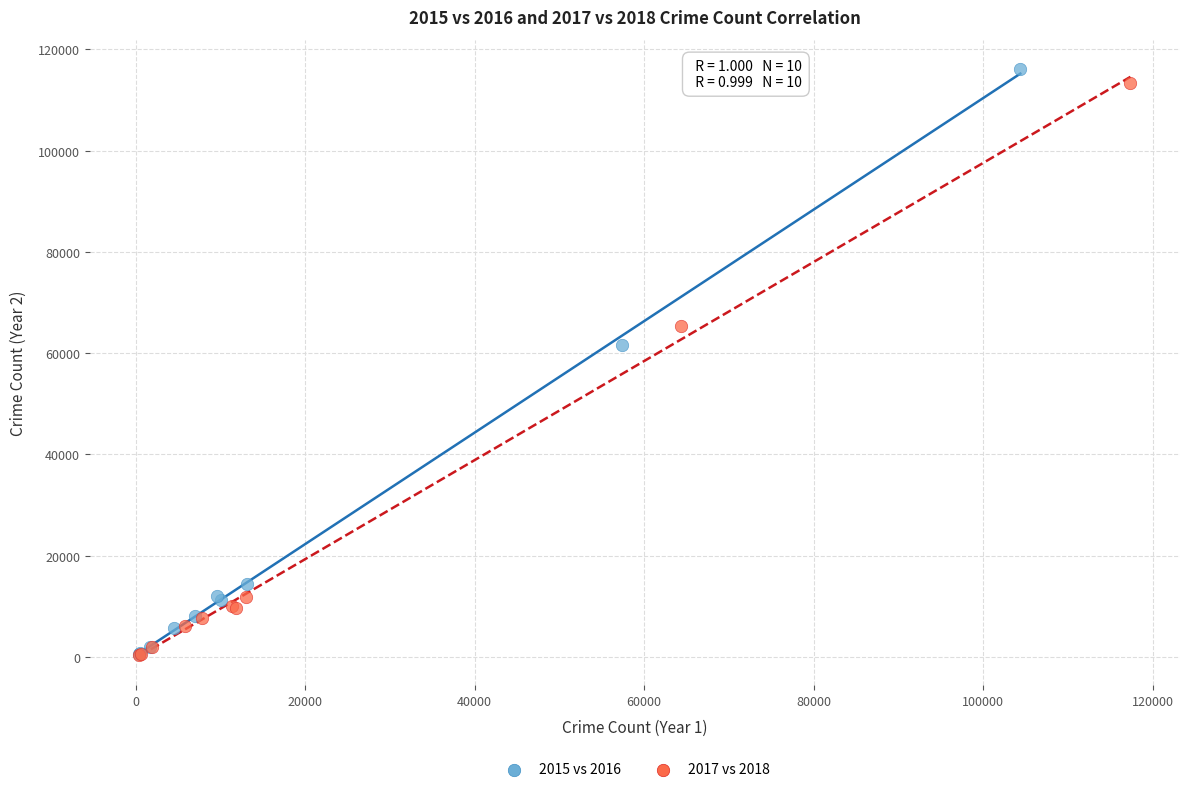

Which series has the largest Y range (max minus min)?

2015 vs 2016